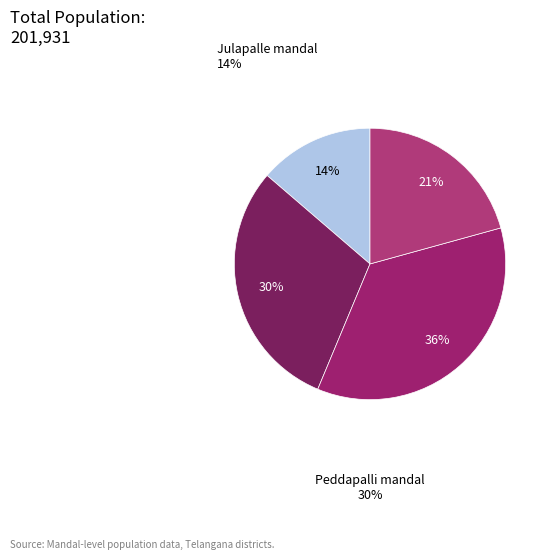

Rank the categories by value from lowest to highest.

Julapalle mandal, Koratla mandal, Peddapalli mandal, Karimnagar mandal